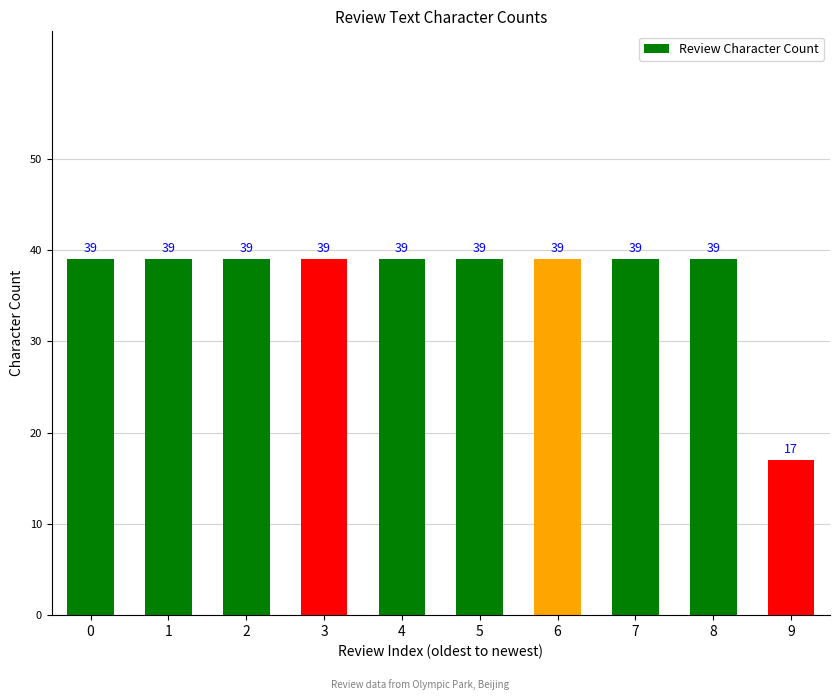

The chart shows a value of 39 at 3. True or false?

True